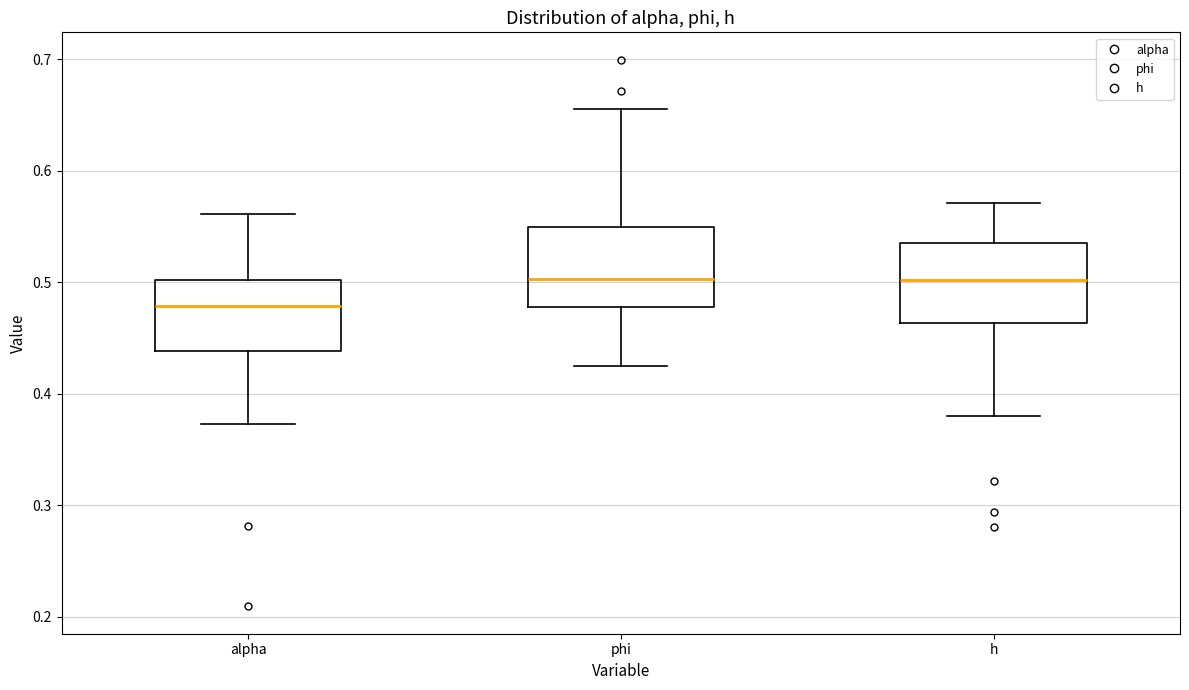

Which box's median line is the lowest?

alpha